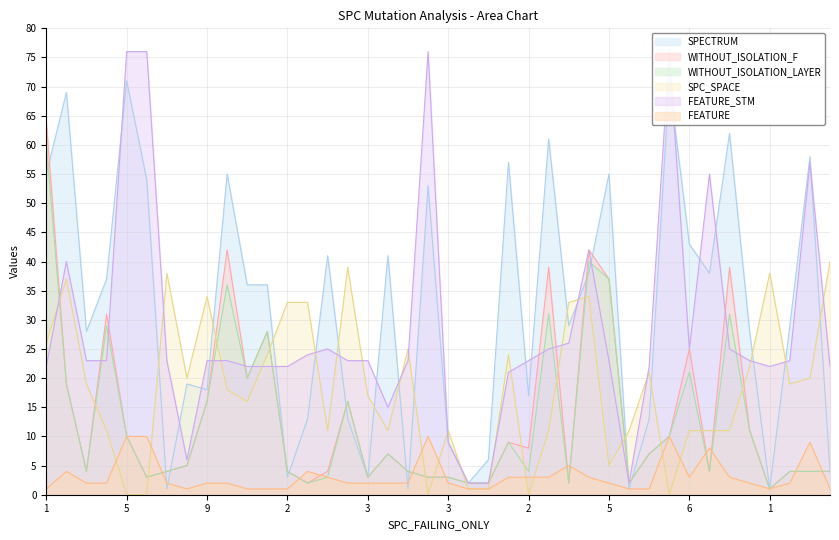

The value of FEATURE_STM at 1 is 36. True or false?

False